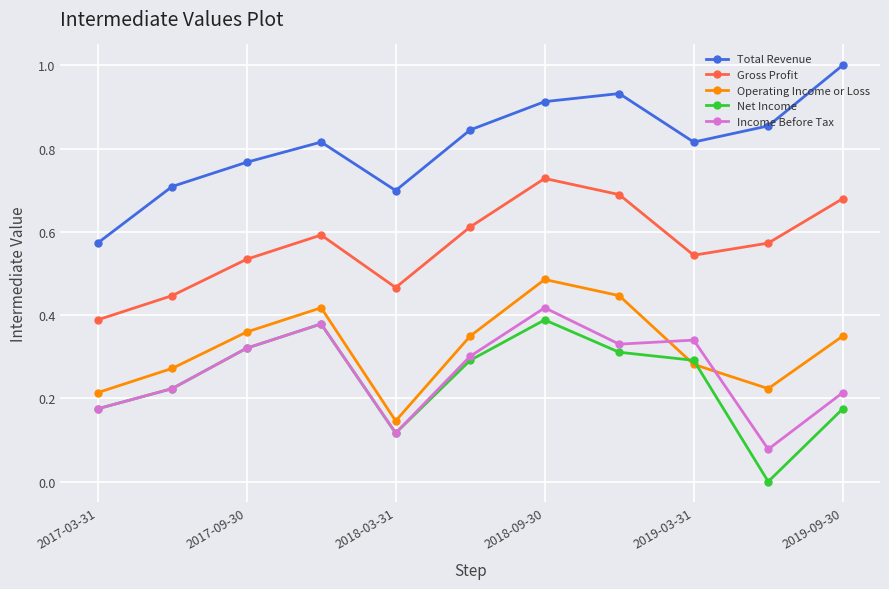

True or false: Total Revenue and Operating Income or Loss intersect in this chart.

False